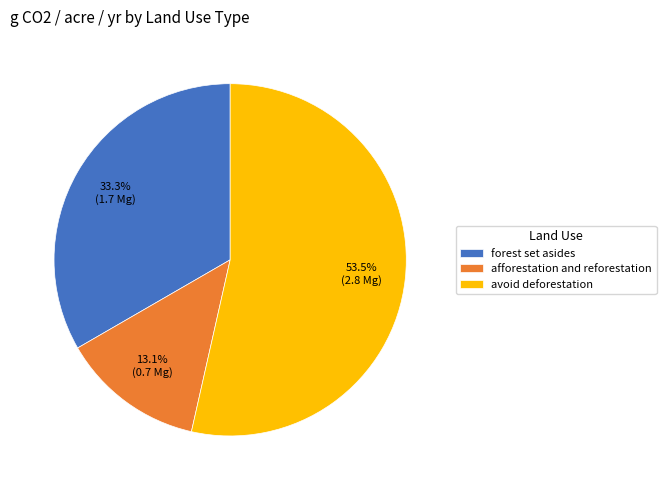

To the nearest percent, what is the combined percentage of forest set asides and afforestation and reforestation?

46%